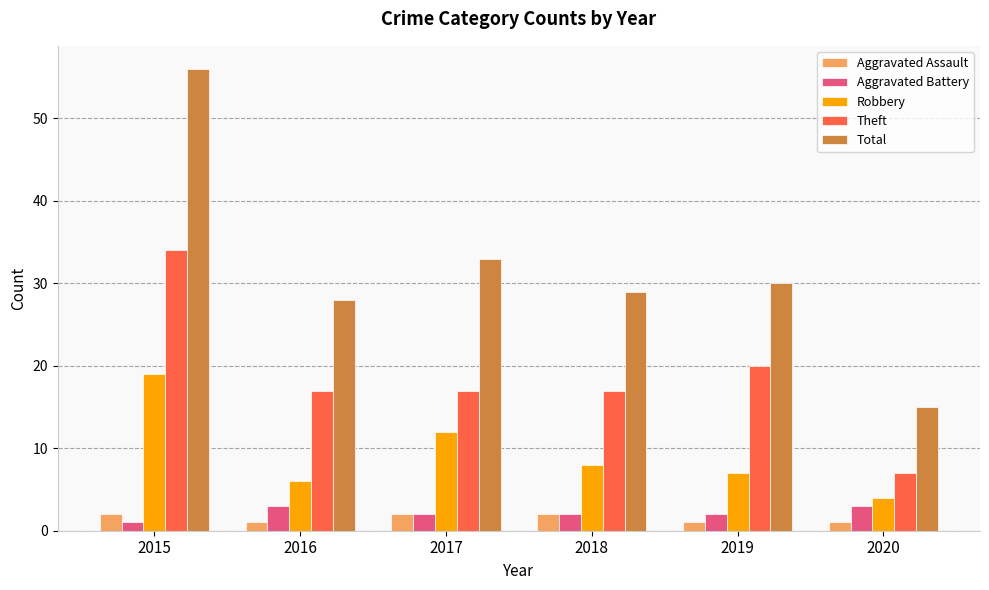

What is the approximate value of Aggravated Battery at 2015?

1